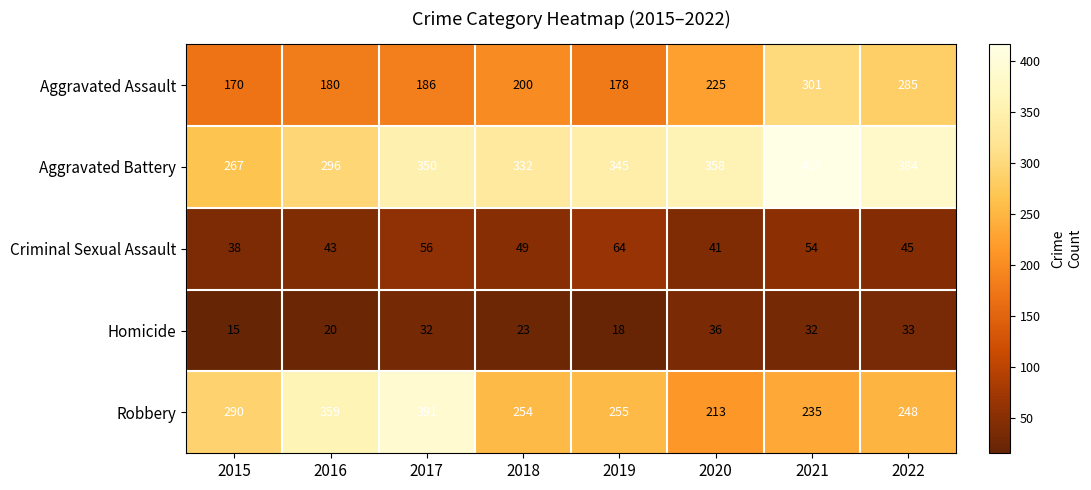

What is the smallest value displayed?

15